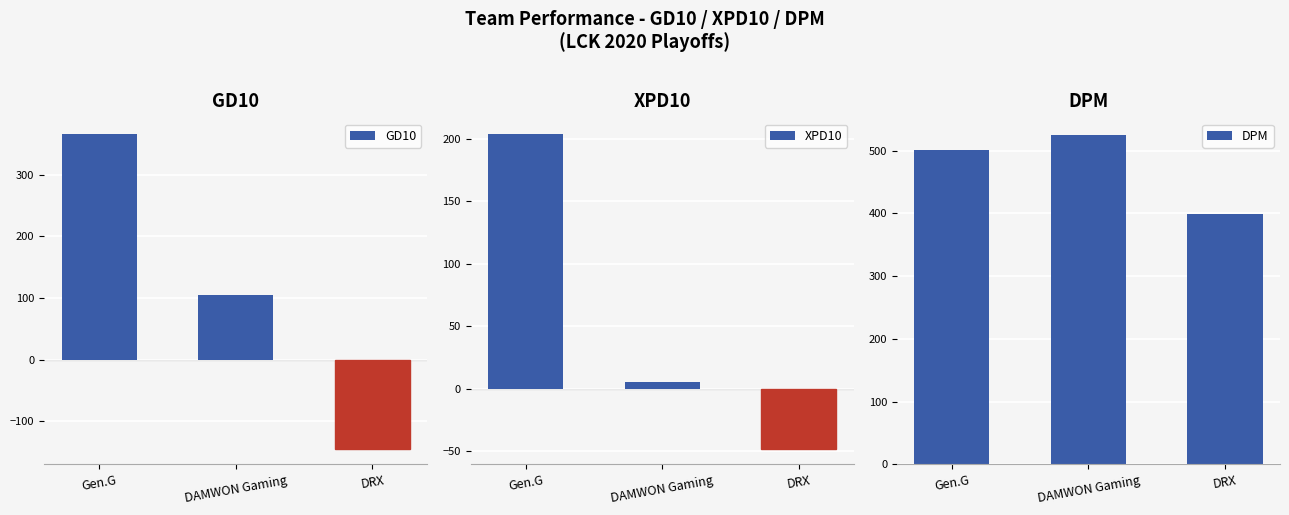

What is the label of the 1st bar from the right?

DRX